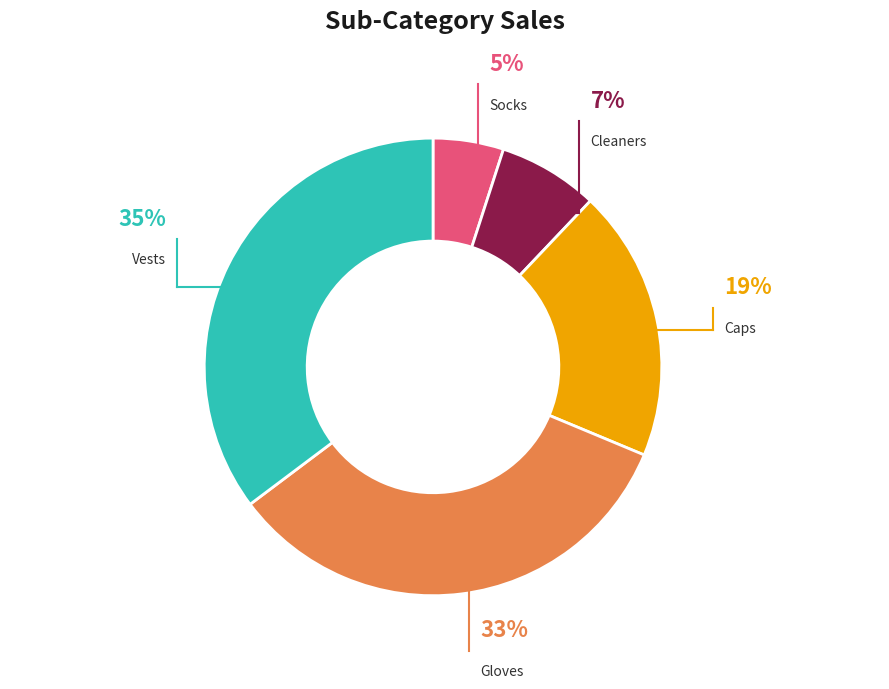

Does any single category account for the majority?

No